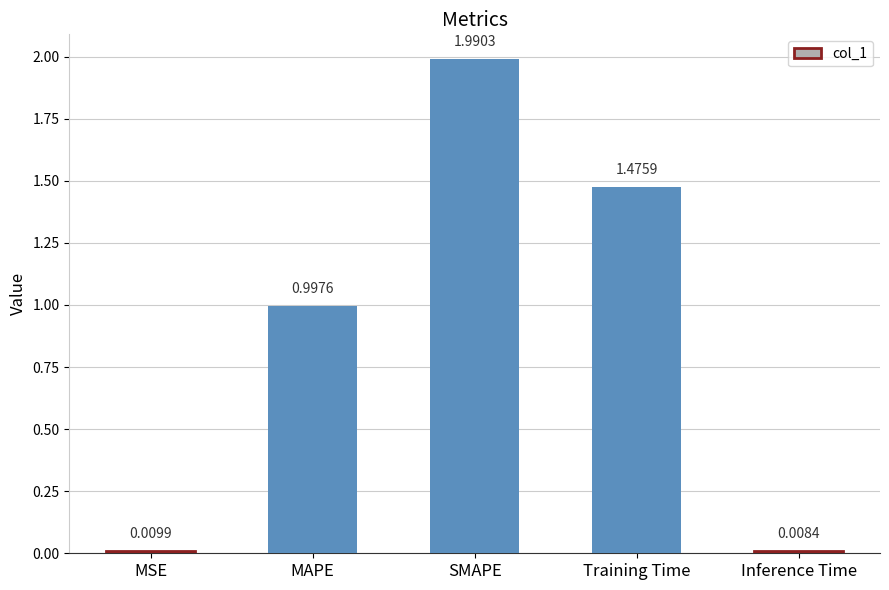

List the labels in order of value, largest first.

SMAPE, Training Time, MAPE, MSE, Inference Time